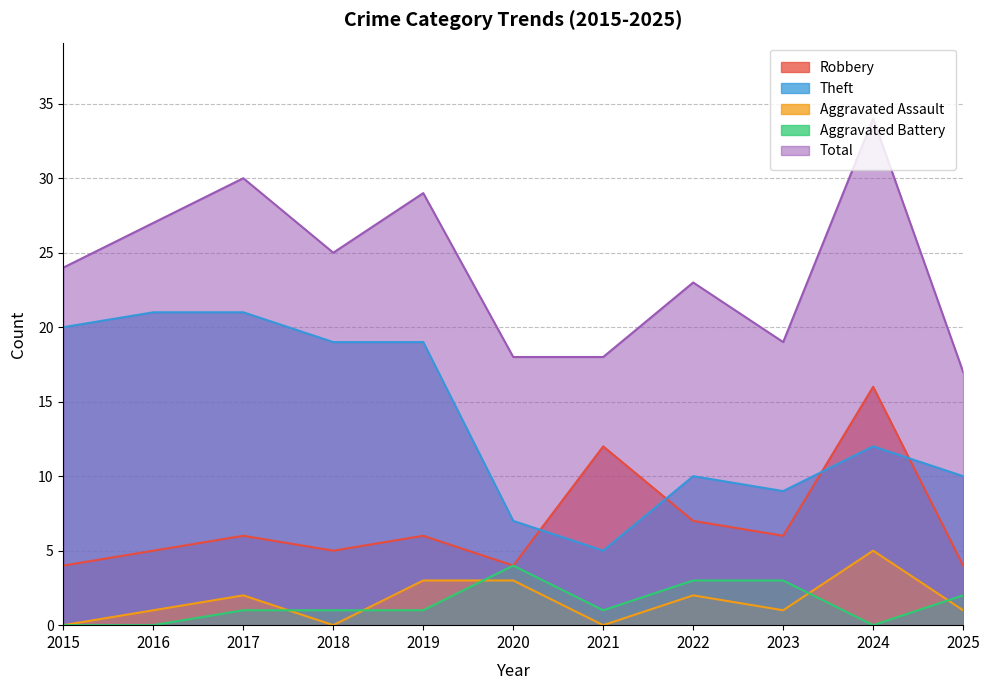

Does the chart have visible grid lines?

Yes